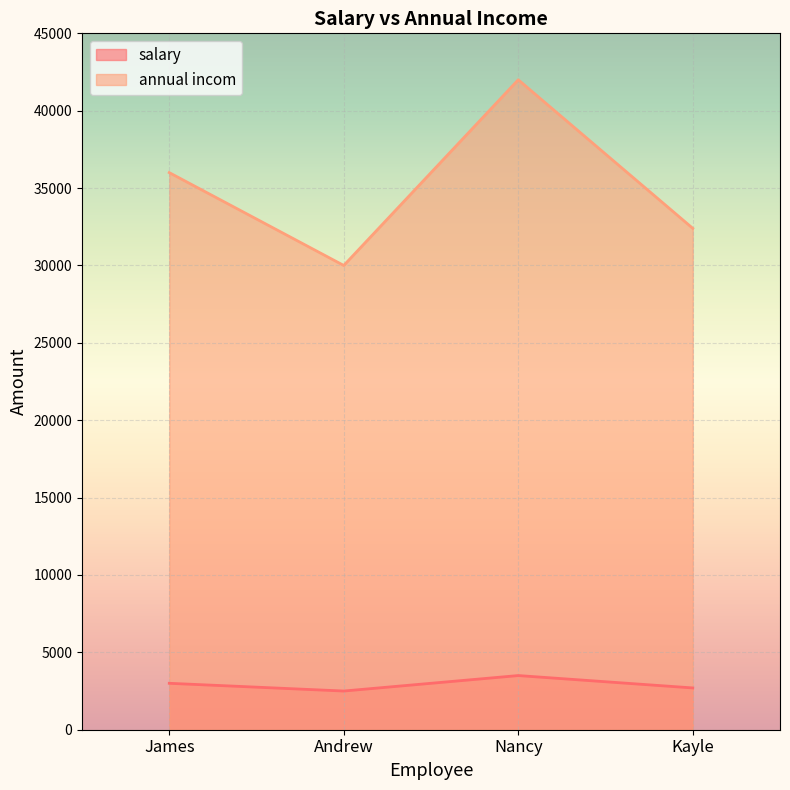

Which series changed the most between Andrew and Nancy?

annual incom